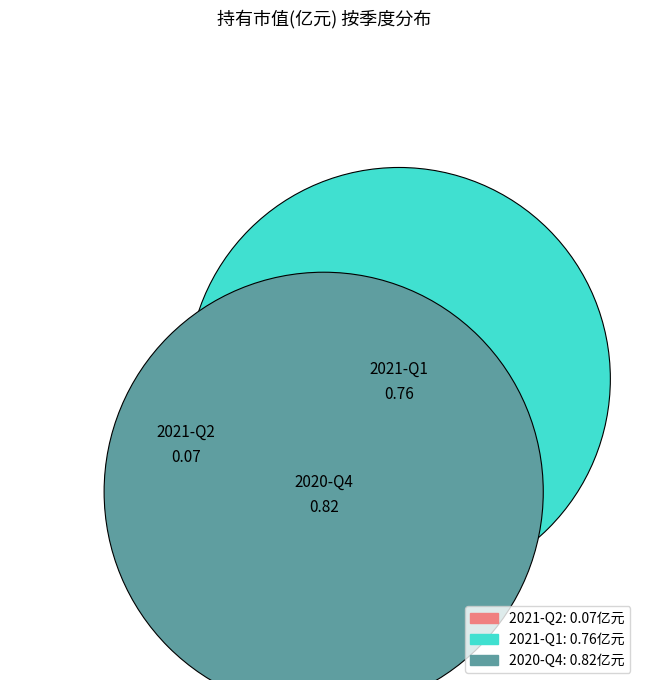

True or false: 2021-Q2 accounts for 1% of the total.

False